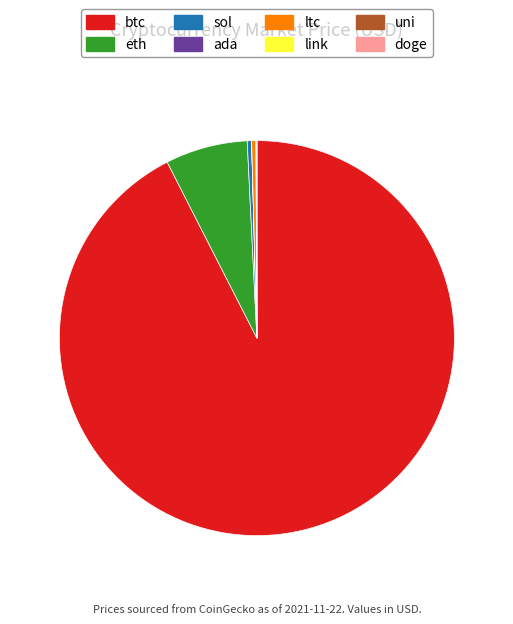

Do btc and ltc together represent more than half of the pie?

Yes